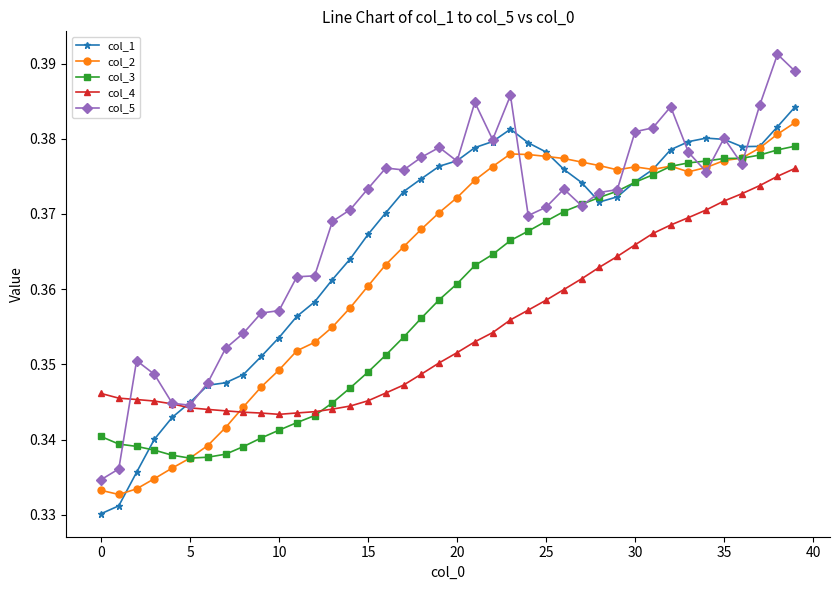

Which series has the largest range (max minus min)?

col_5